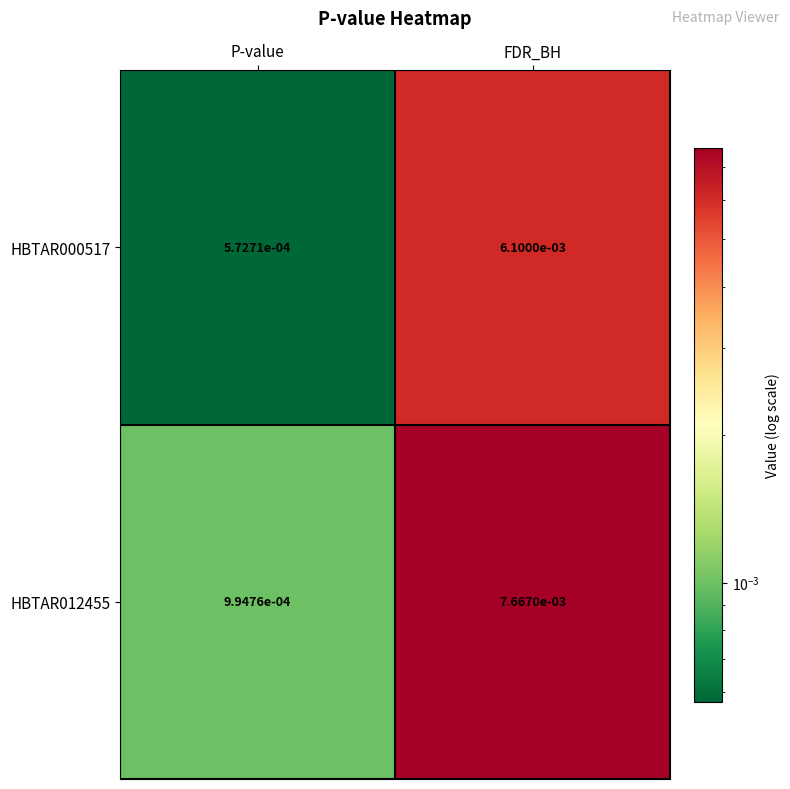

Rank the categories by HBTAR012455 value from highest to lowest.

FDR_BH, P-value